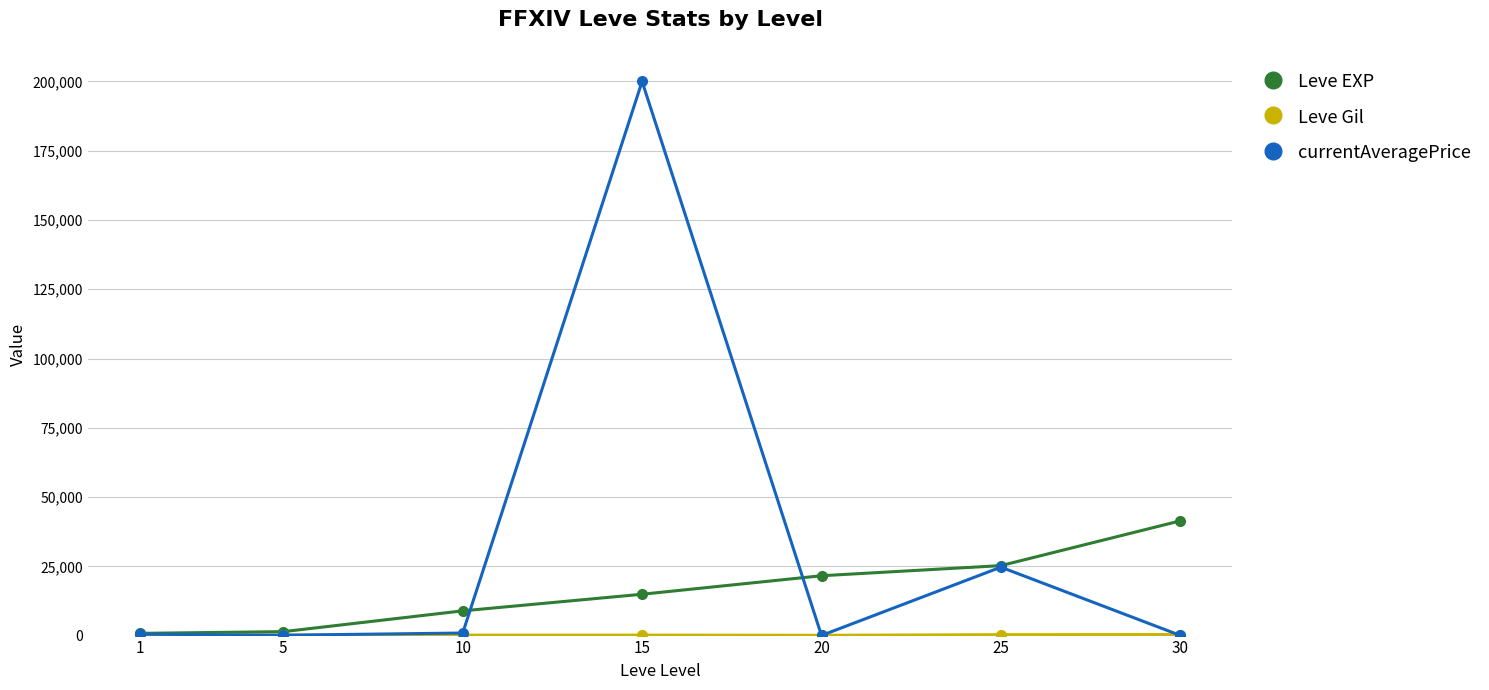

What is the value of the currentAveragePrice point at the 4th from the left?

200000.0